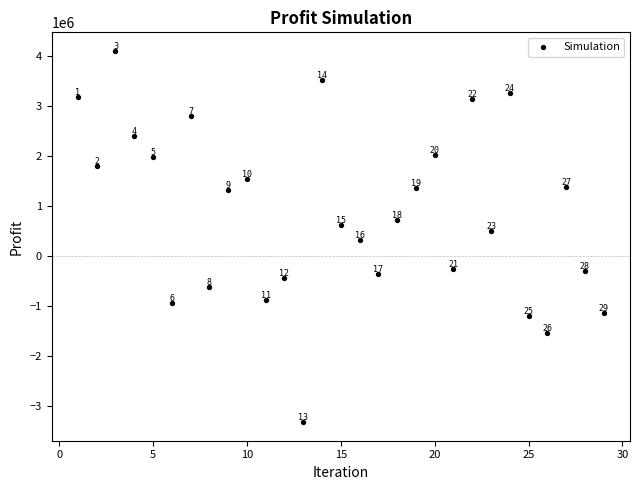

What Y value in the scatter plot is closest to 386674?

318106.6